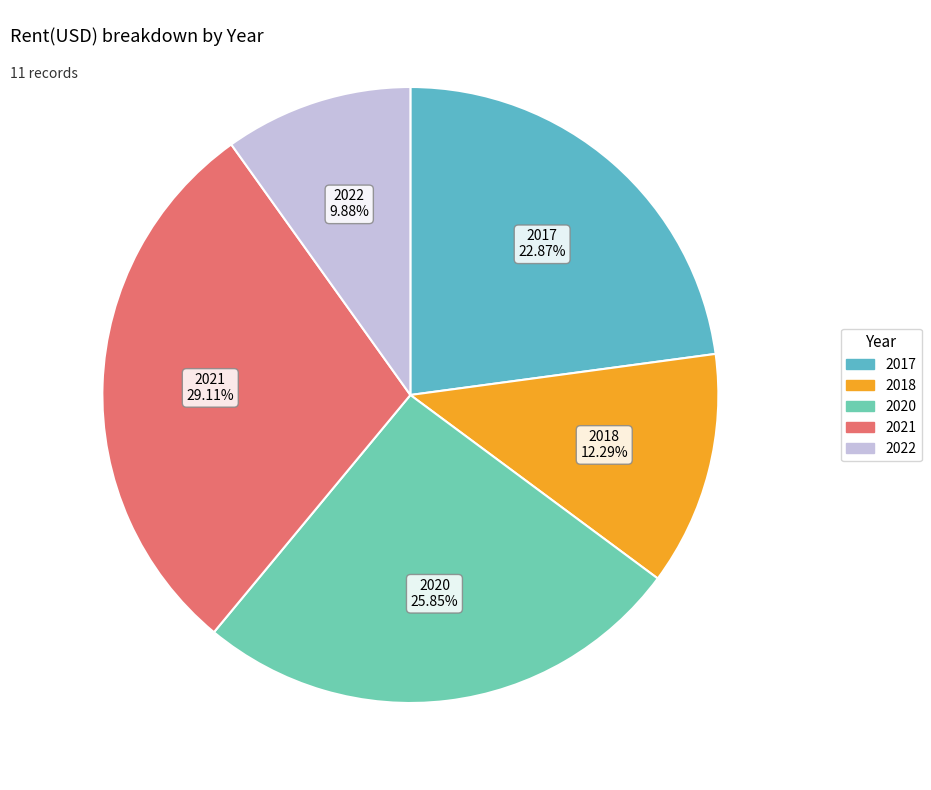

How many slices are in this pie chart?

5